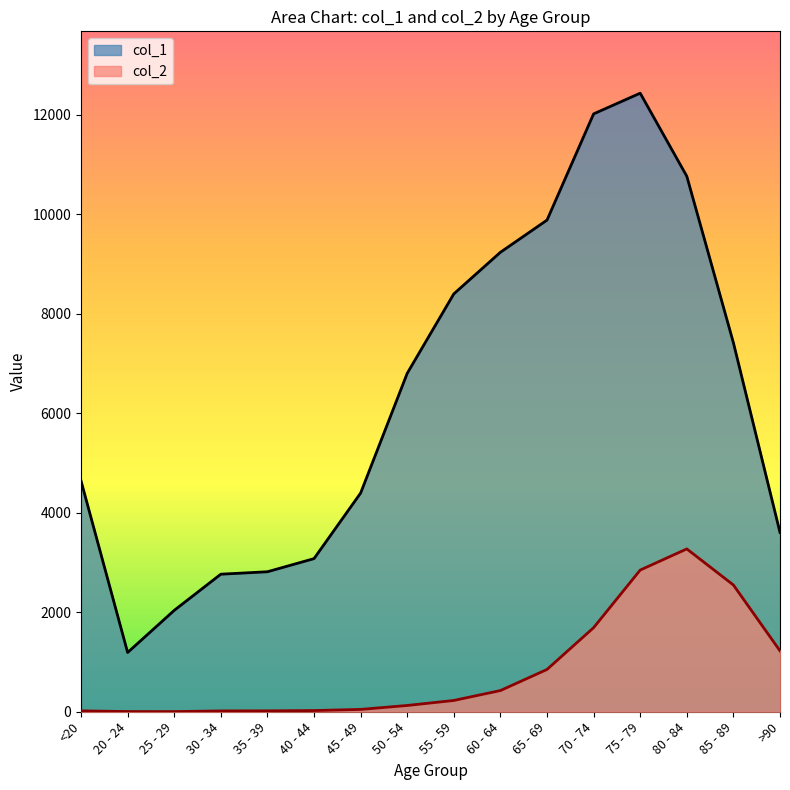

True or false: col_2 and col_1 cross at least once.

False